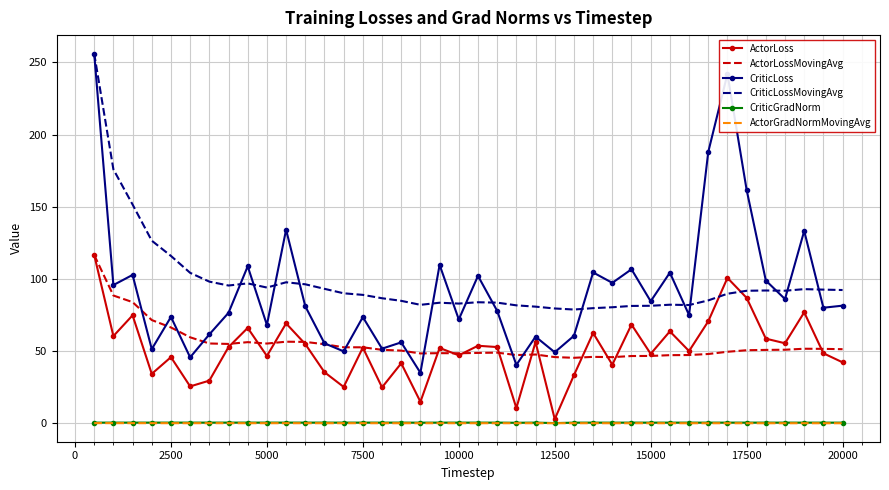

Which series ends up on top after the final intersection of ActorLoss and CriticLossMovingAvg?

CriticLossMovingAvg